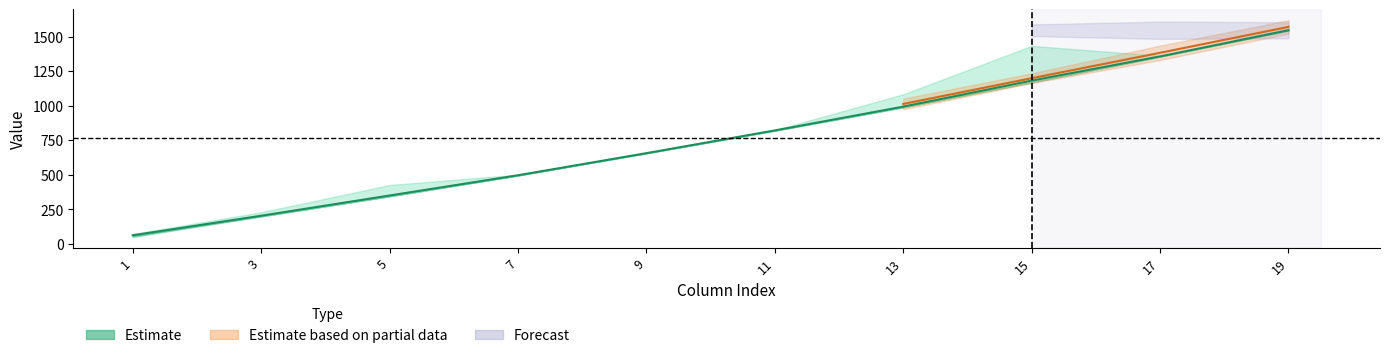

Rank the categories by value from lowest to highest.

1, 3, 5, 7, 9, 11, 13, 15, 17, 19